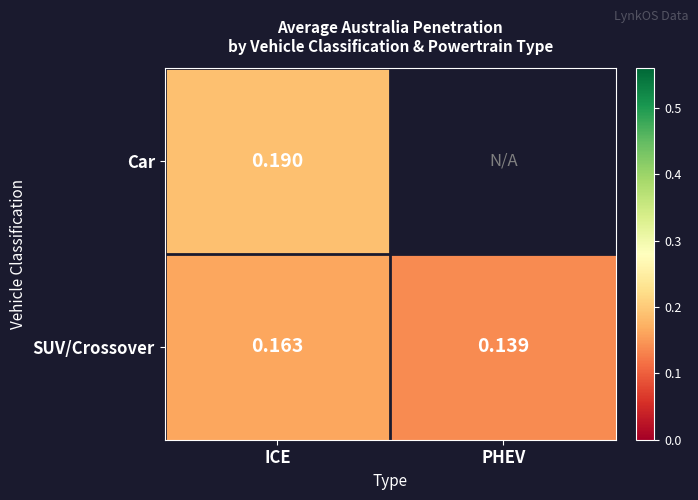

Is the value of Car at ICE greater than the value of SUV/Crossover at PHEV?

Yes